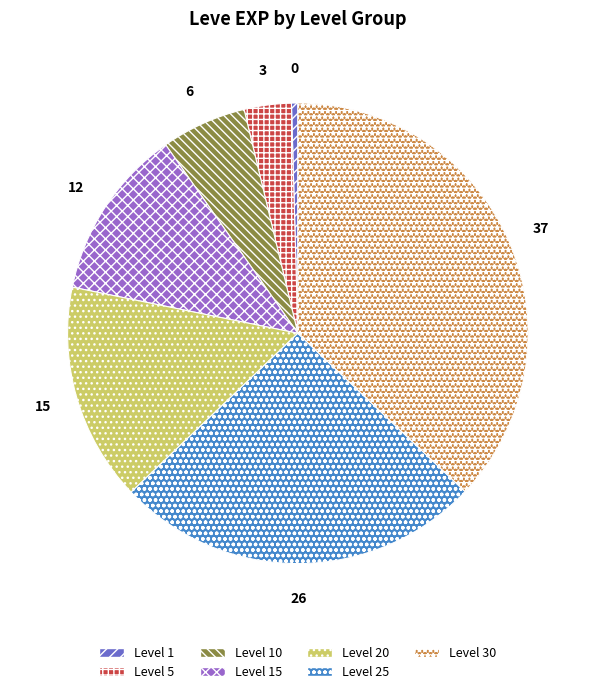

Rank the categories by value from highest to lowest.

Level 30, Level 25, Level 20, Level 15, Level 10, Level 5, Level 1